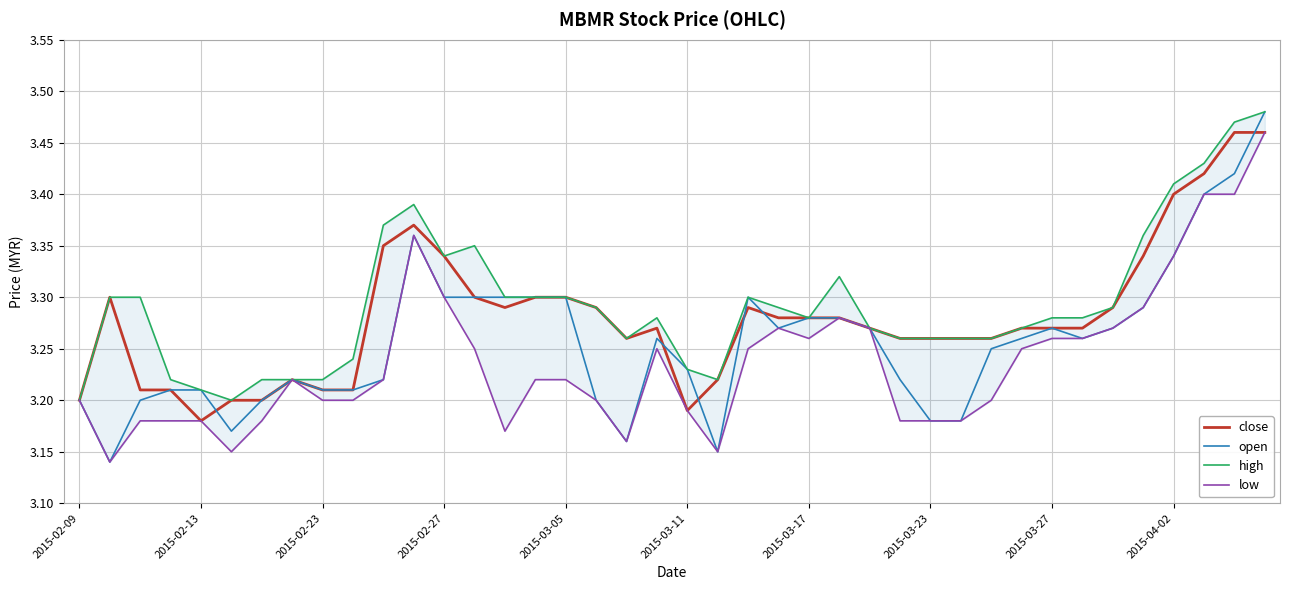

Reading left to right, transcribe all the data shown in this chart.

close: 3.2	3.3	3.2	3.2	3.2	3.2	3.2	3.2	3.2	3.2	3.4	3.4	3.3	3.3	3.3	3.3	3.3	3.3	3.3	3.3	3.2	3.2	3.3	3.3	3.3	3.3	3.3	3.3	3.3	3.3	3.3	3.3	3.3	3.3	3.3	3.3	3.4	3.4	3.5	3.5
open: 3.2	3.1	3.2	3.2	3.2	3.2	3.2	3.2	3.2	3.2	3.2	3.4	3.3	3.3	3.3	3.3	3.3	3.2	3.2	3.3	3.2	3.1	3.3	3.3	3.3	3.3	3.3	3.2	3.2	3.2	3.2	3.3	3.3	3.3	3.3	3.3	3.3	3.4	3.4	3.5
high: 3.2	3.3	3.3	3.2	3.2	3.2	3.2	3.2	3.2	3.2	3.4	3.4	3.3	3.4	3.3	3.3	3.3	3.3	3.3	3.3	3.2	3.2	3.3	3.3	3.3	3.3	3.3	3.3	3.3	3.3	3.3	3.3	3.3	3.3	3.3	3.4	3.4	3.4	3.5	3.5
low: 3.2	3.1	3.2	3.2	3.2	3.1	3.2	3.2	3.2	3.2	3.2	3.4	3.3	3.2	3.2	3.2	3.2	3.2	3.2	3.2	3.2	3.1	3.2	3.3	3.3	3.3	3.3	3.2	3.2	3.2	3.2	3.2	3.3	3.3	3.3	3.3	3.3	3.4	3.4	3.5